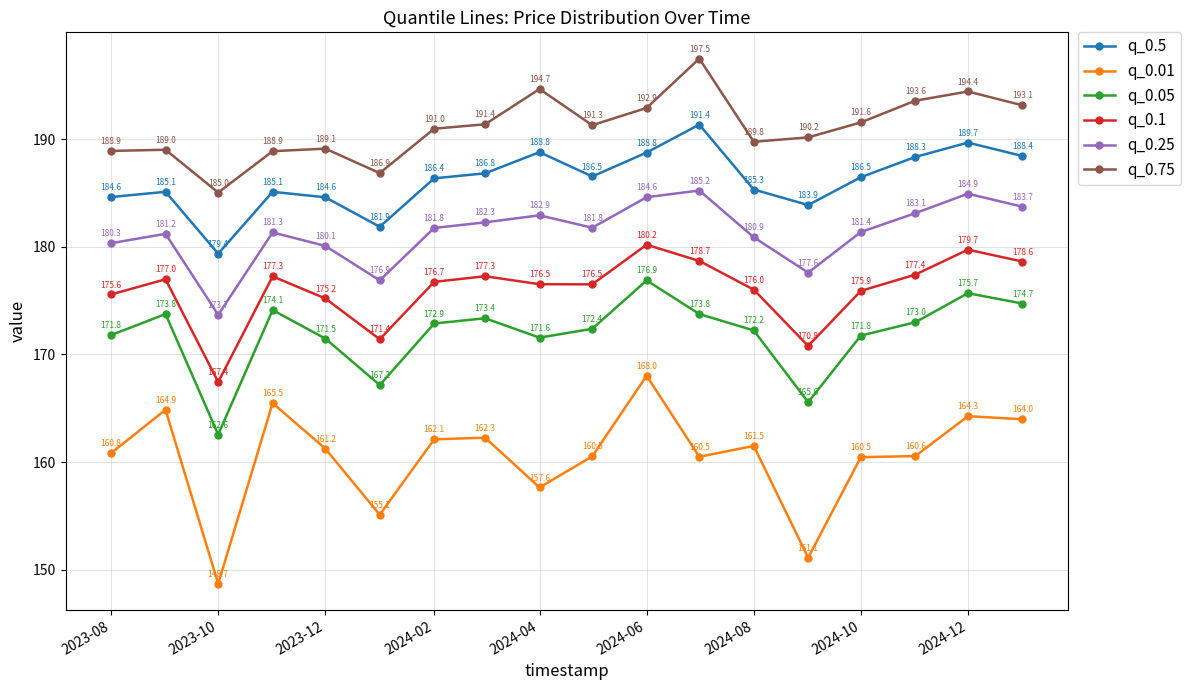

True or false: q_0.5 and q_0.1 cross at least once.

False